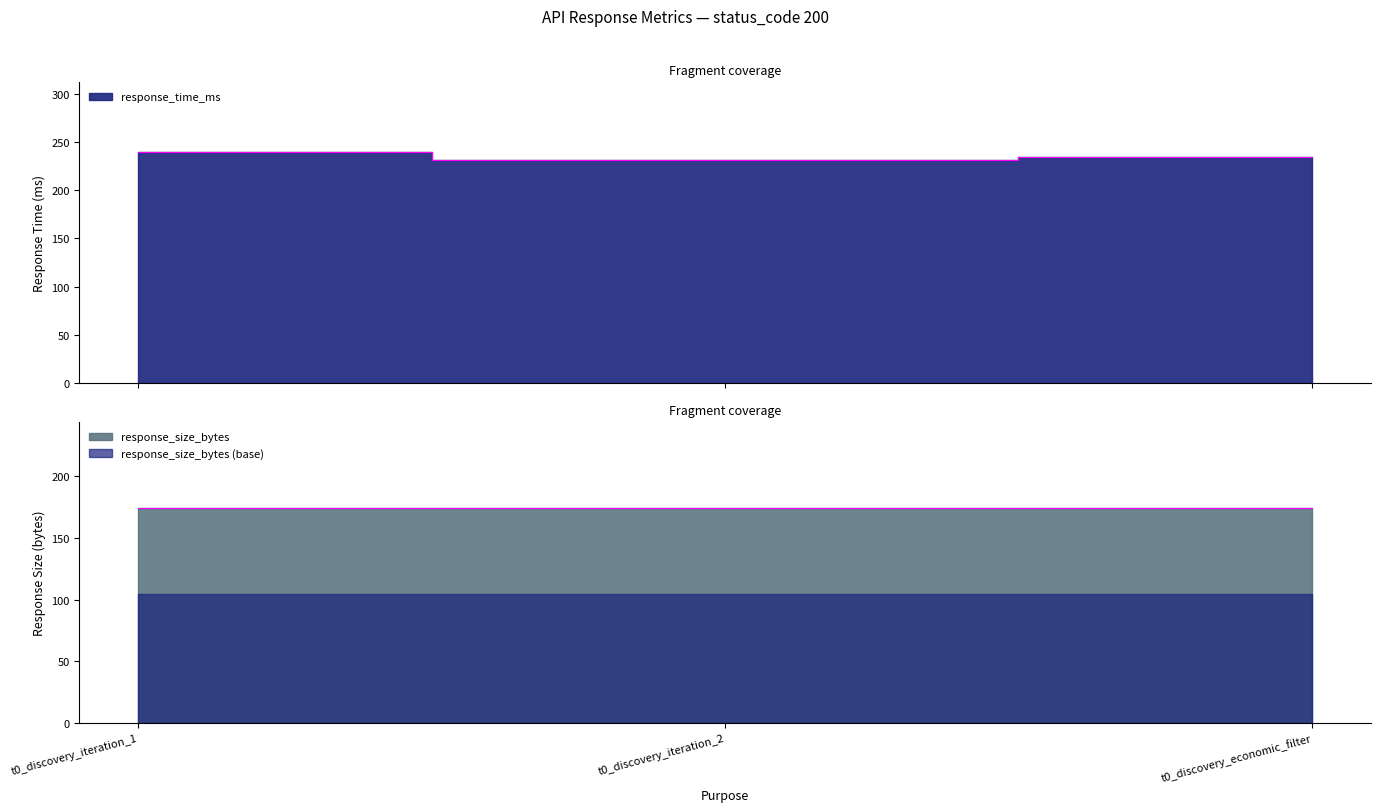

Rank the categories by value from highest to lowest.

t0_discovery_iteration_1, t0_discovery_economic_filter, t0_discovery_iteration_2